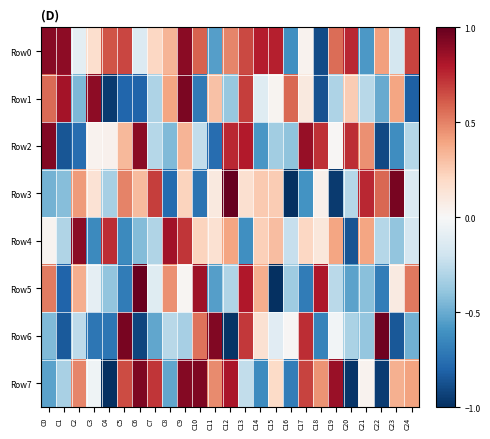

At which category is the sum across all series the highest?

C9